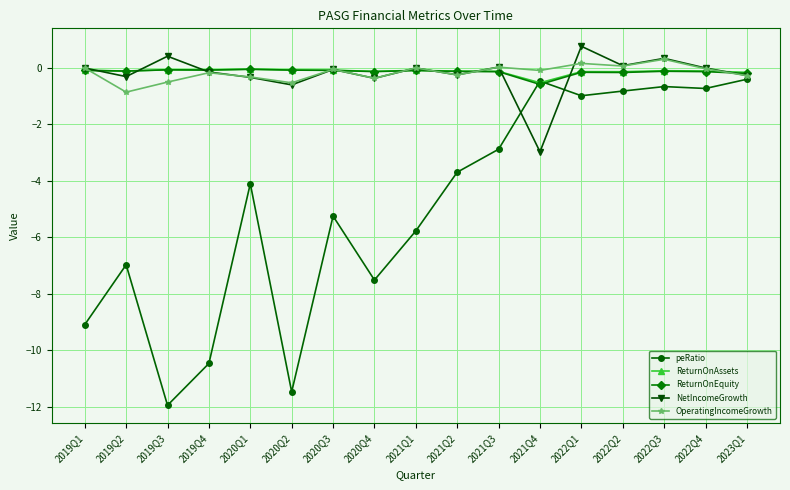

What is the difference between the second highest and second lowest values in the ReturnOnEquity series?

0.1